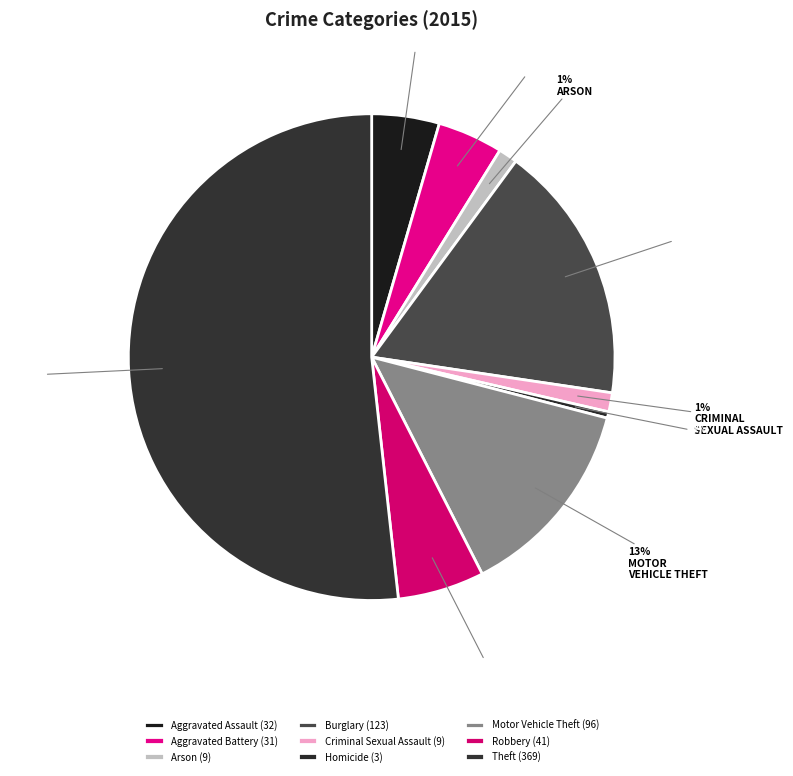

Which category has the biggest portion of the pie?

Theft